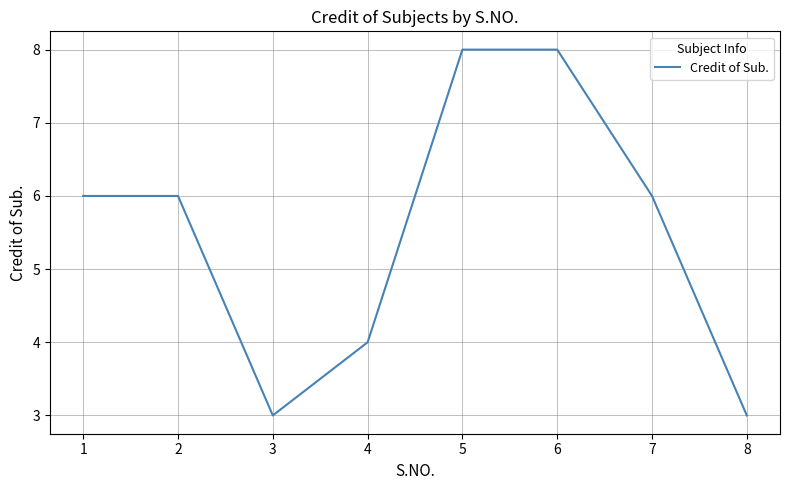

What is the sum of all values?

44